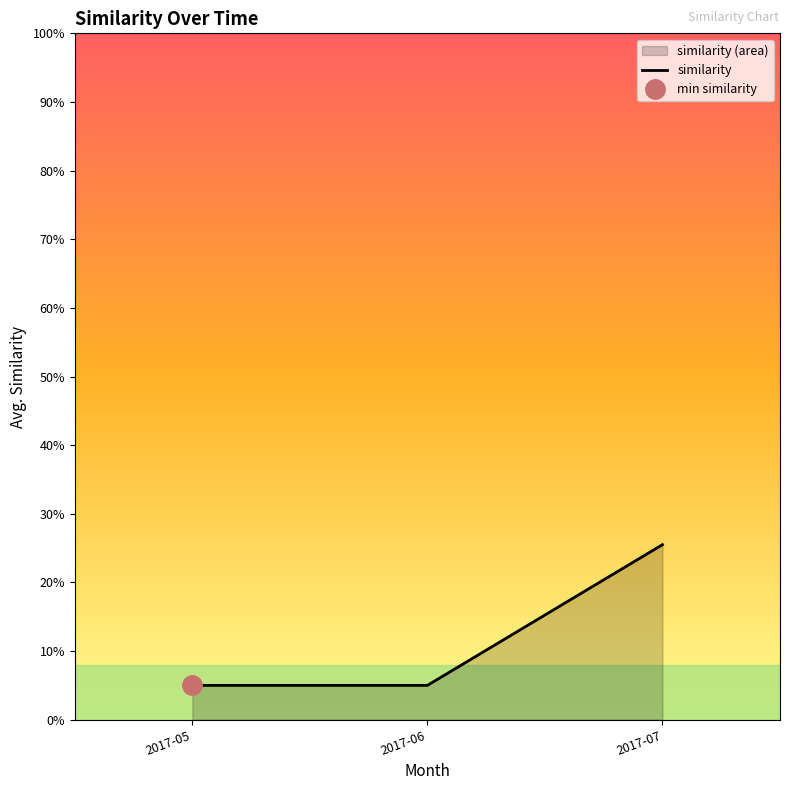

What is the smallest value displayed?

5.0